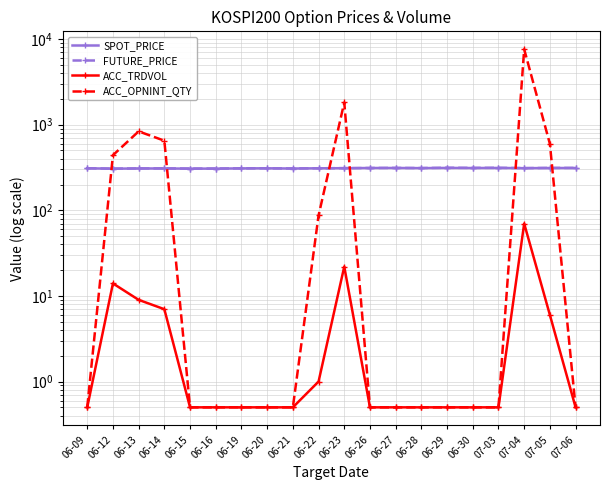

At which label is ACC_OPNINT_QTY closest to 3800?

06-23